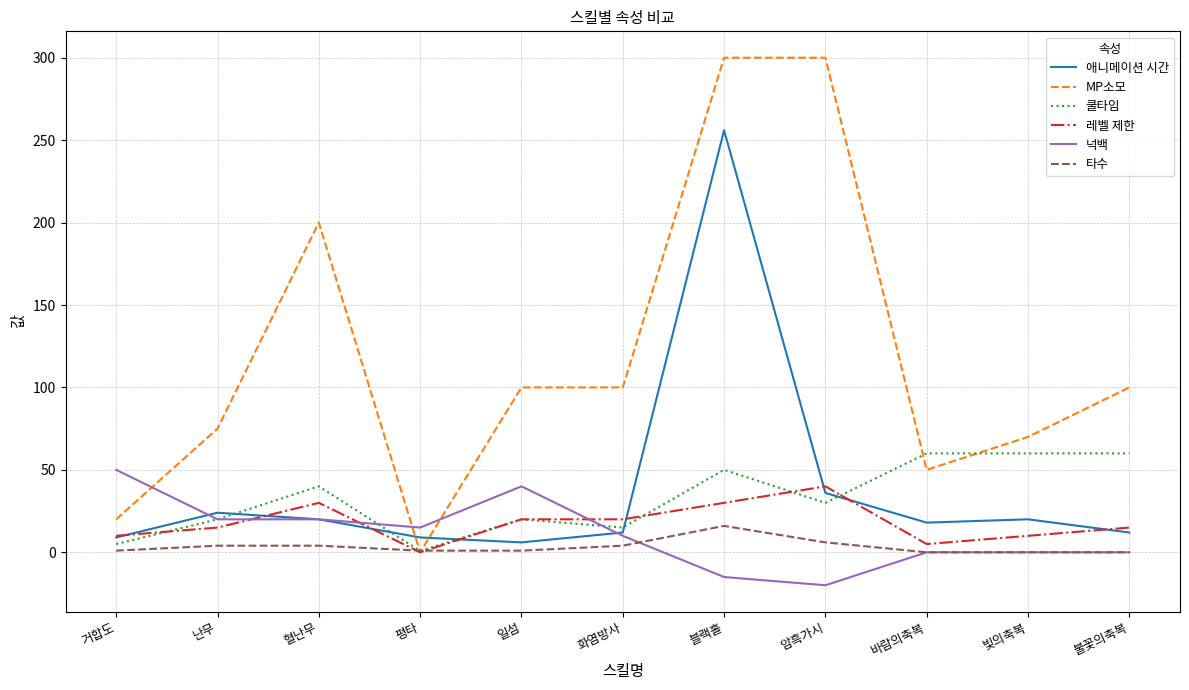

True or false: 애니메이션 시간 has more than 0 interior local peaks.

True